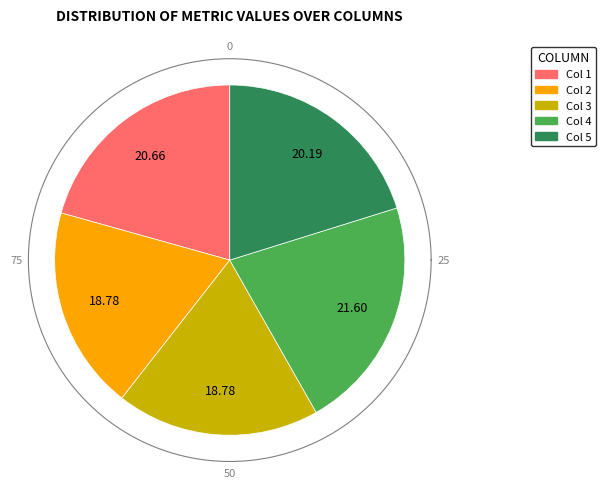

Count the number of slices in the pie.

5